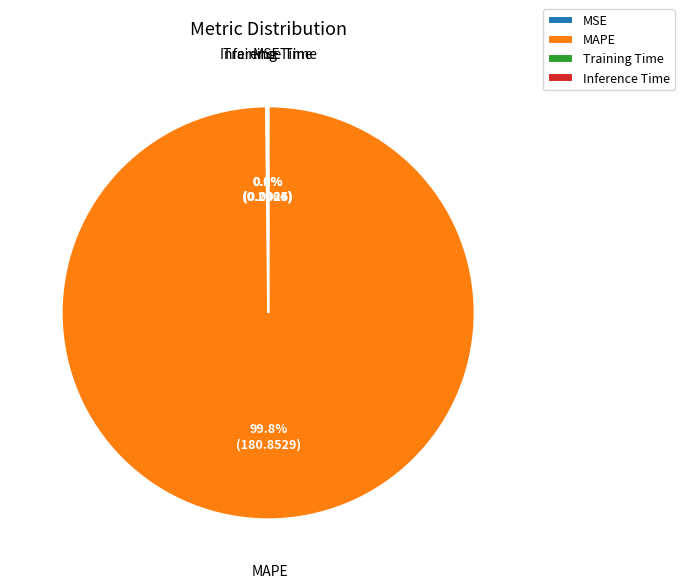

What portion of the pie excludes MAPE?

0.2%